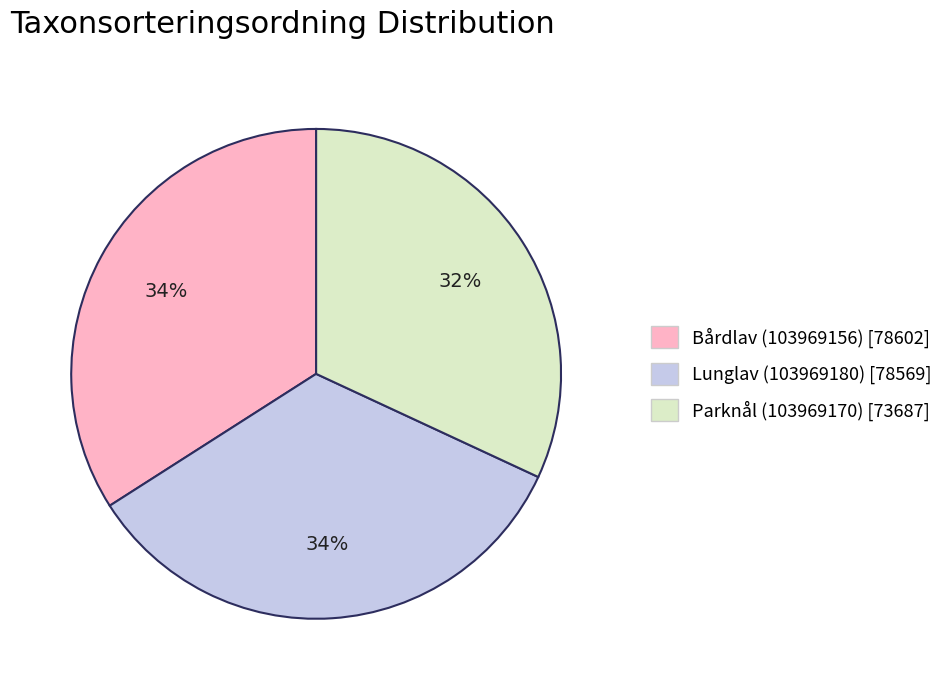

Is the sum of Bårdlav (103969156) and Parknål (103969170) greater than half?

Yes